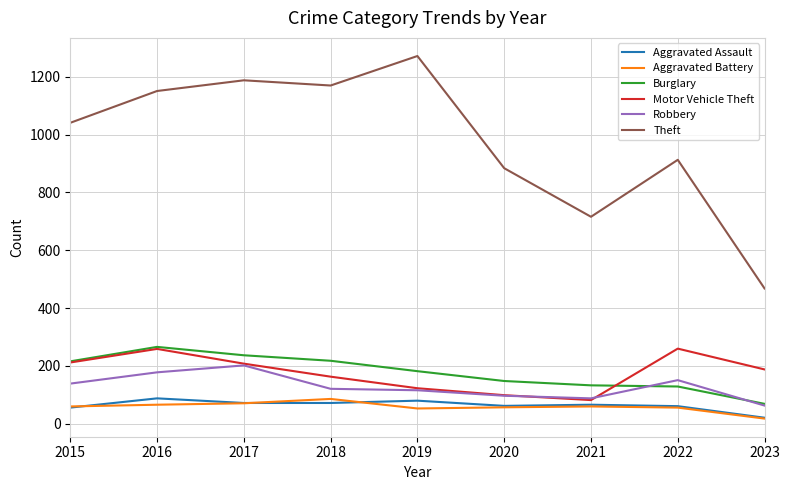

Which series has the largest total across all categories?

Theft